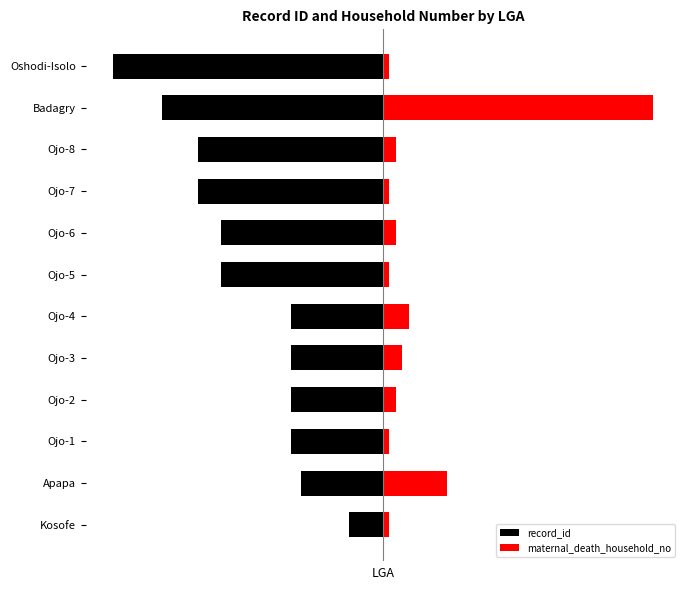

The value of maternal_death_household_no at Ojo-8 is 4.8. True or false?

True